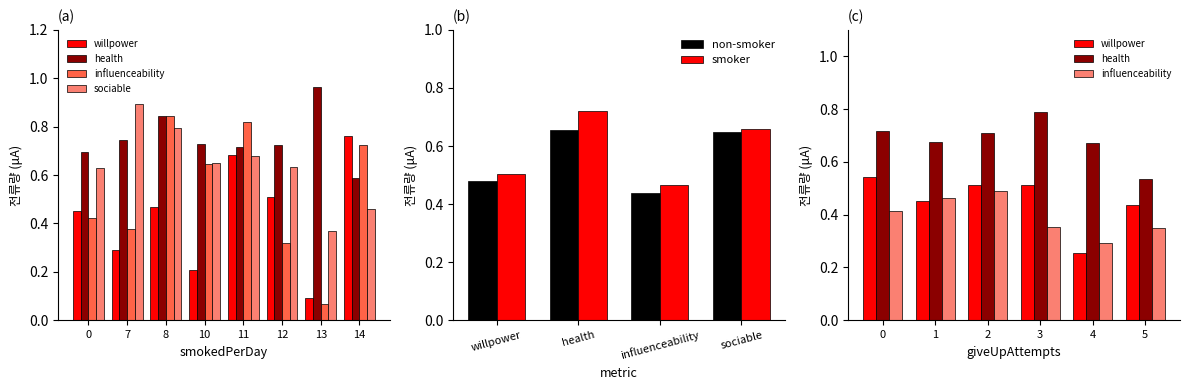

What is the sum of all willpower values?

7.4